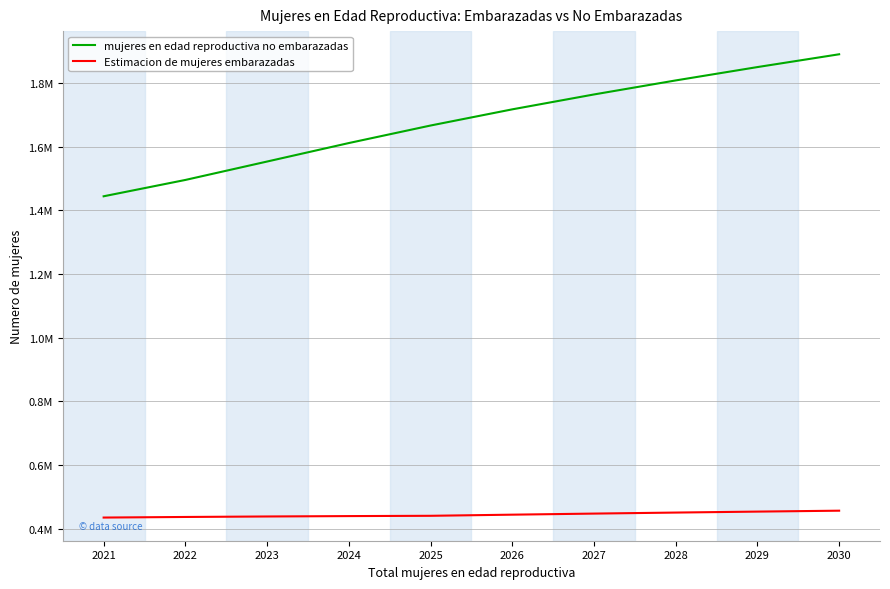

What is the value of the Estimacion de mujeres embarazadas point at the 2nd from the left?

436351.6